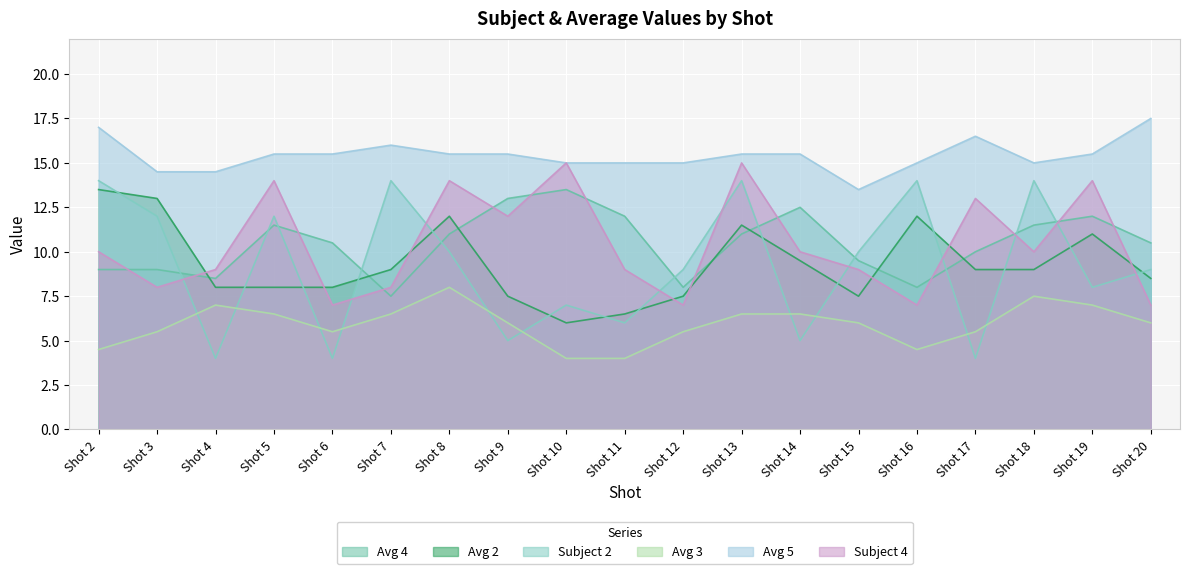

How many categories are shown in the chart?

19